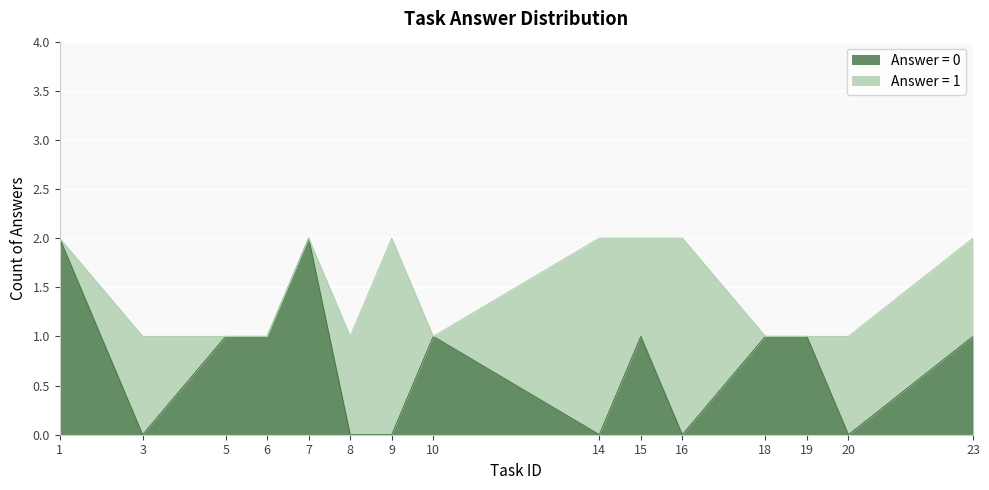

The value of Answer = 0 at 18 is 1. True or false?

True